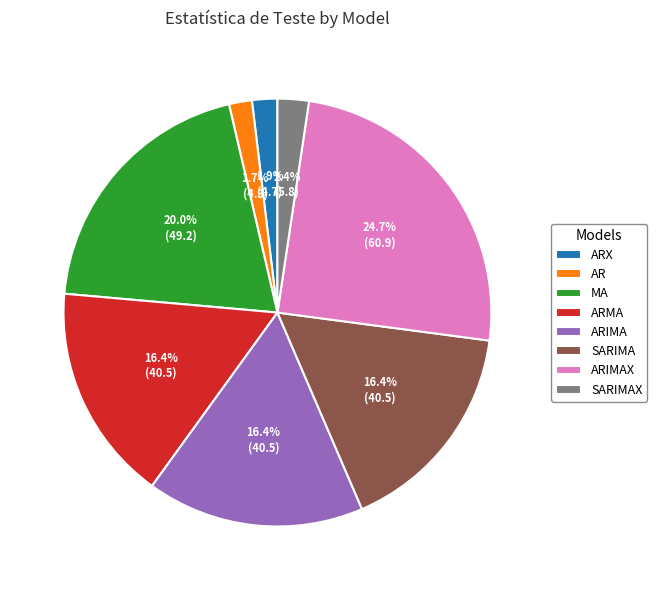

Which category has the biggest portion of the pie?

ARIMAX